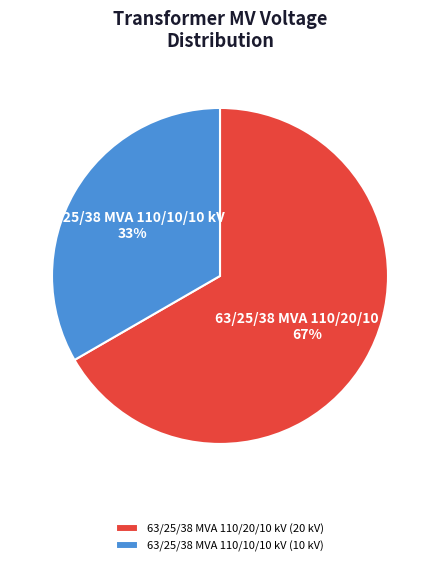

To the nearest percent, what percentage of the pie is 63/25/38 MVA 110/20/10 kV?

67%